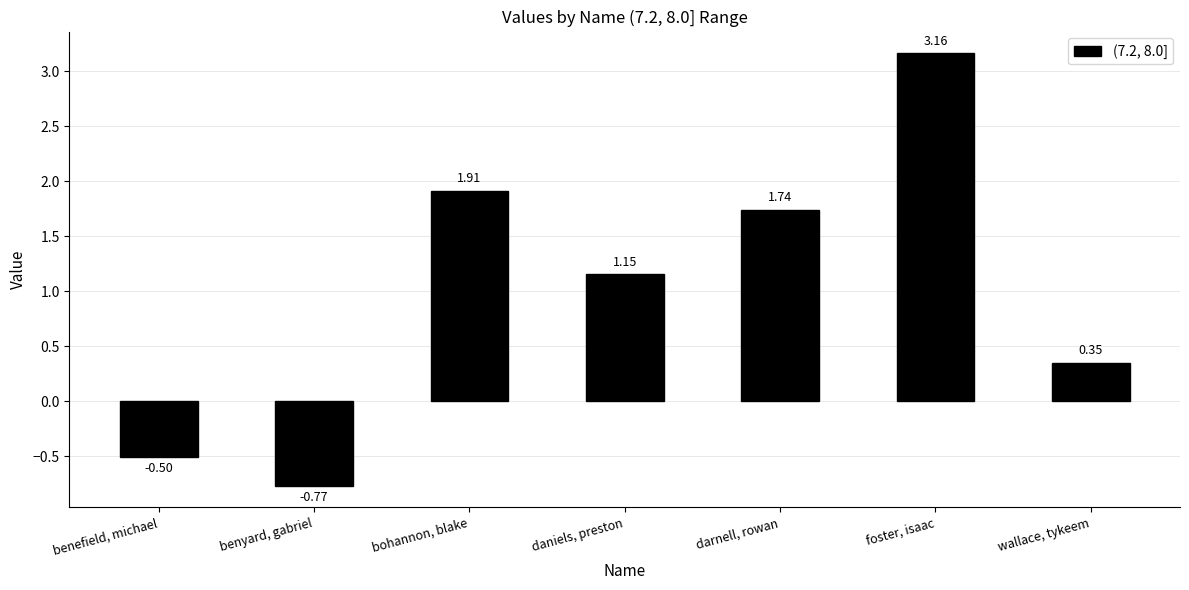

Which category has the highest value across all series?

foster, isaac